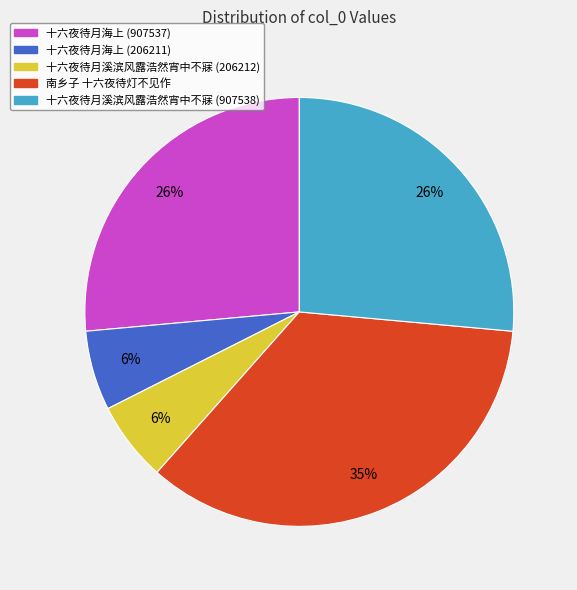

To the nearest percent, what is the difference between the largest and smallest slice percentages?

29%